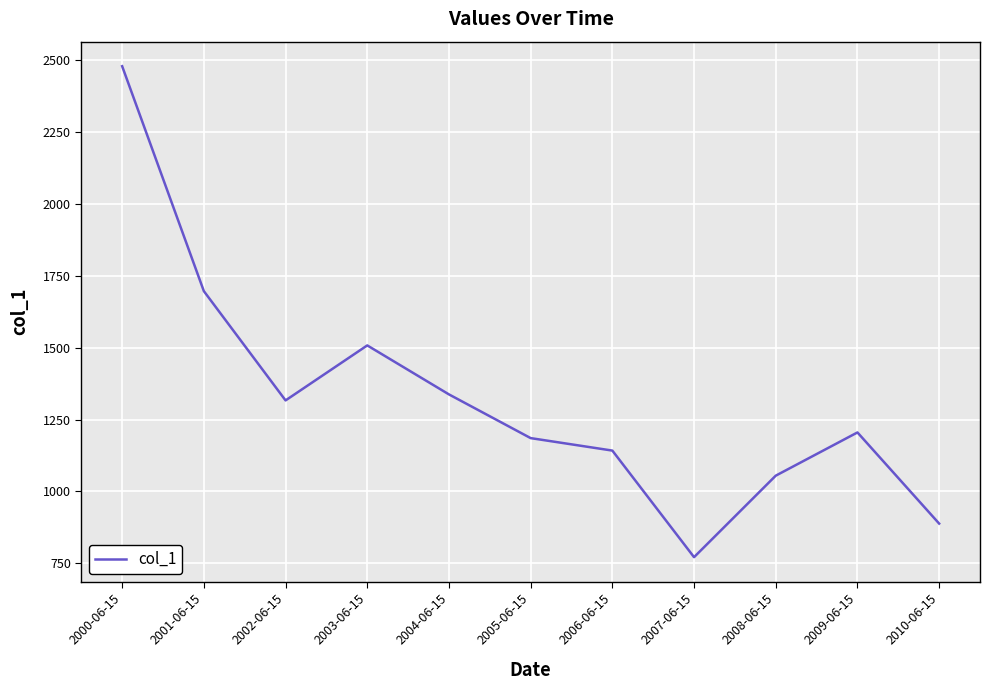

Reading left to right, list all the values displayed in this chart.

2480.0	1696.9	1316.5	1508.0	1337.4	1185.2	1141.8	770.7	1054.5	1205.0	887.6